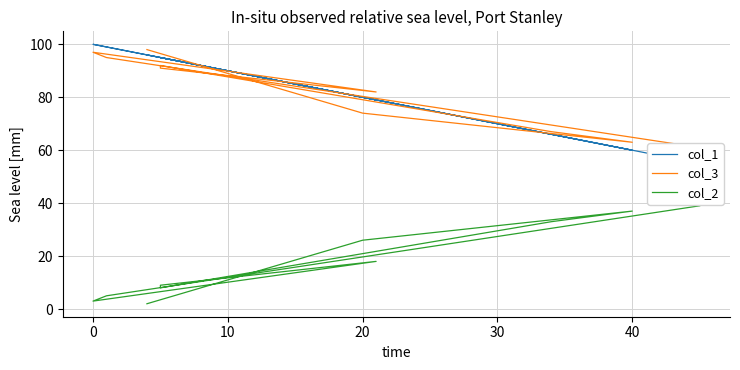

How many values in the col_3 series are below 91?

5